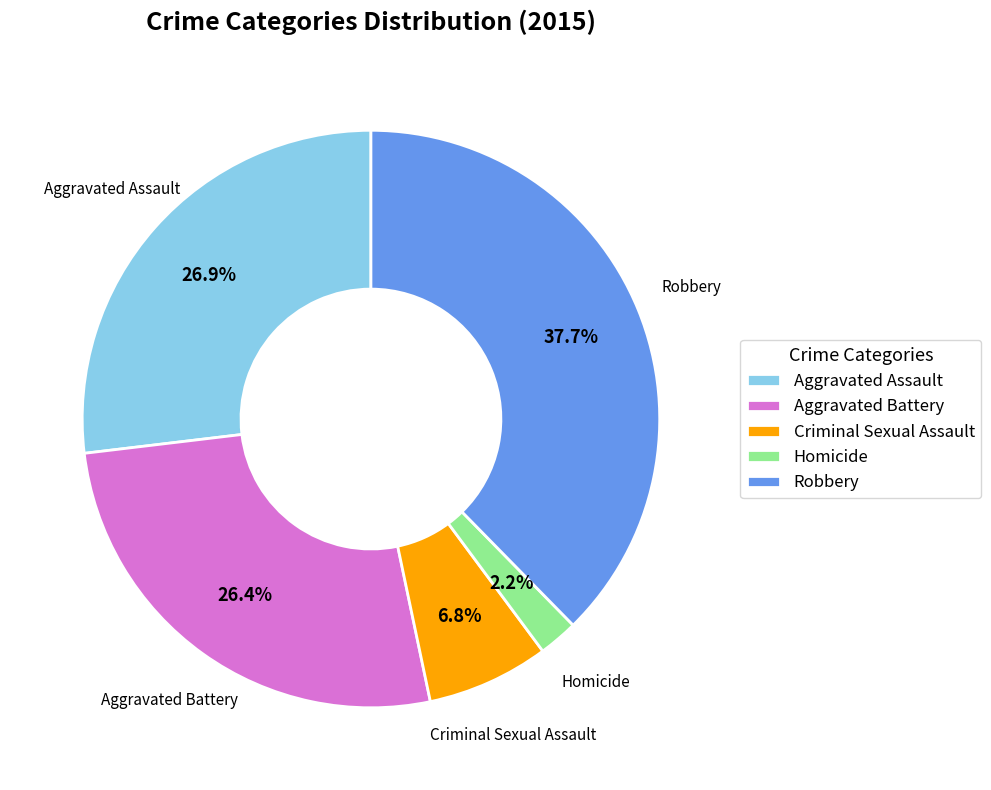

How many slices are in this pie chart?

5